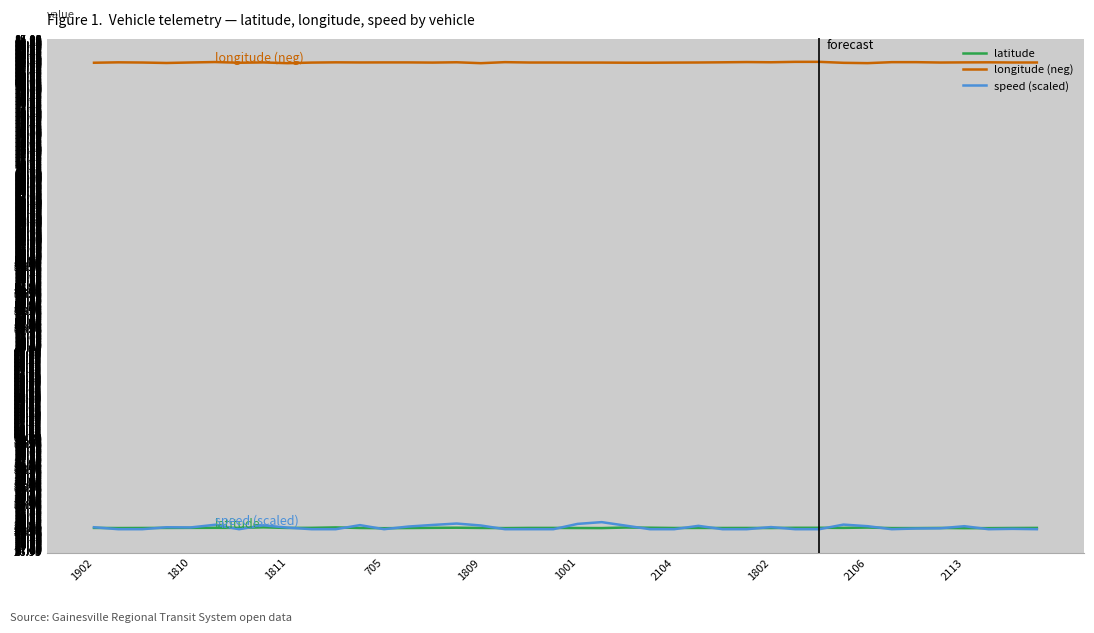

Which series has the widest spread of values?

speed (scaled)